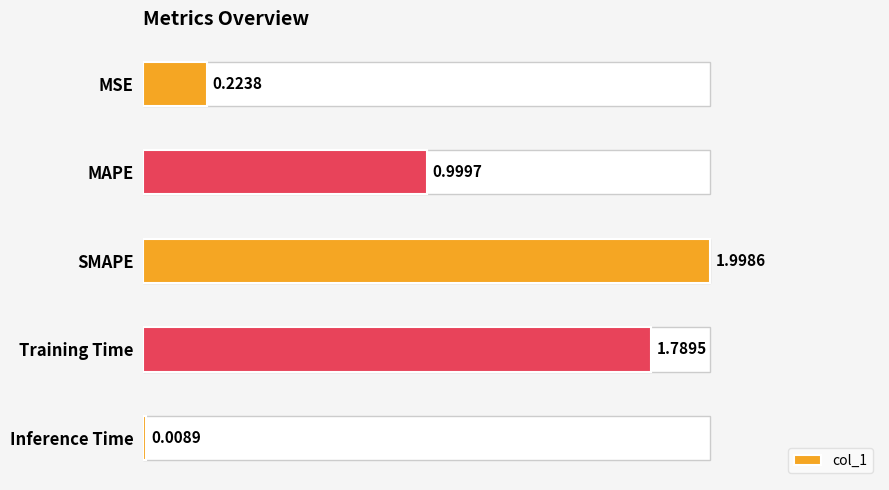

What is the average value?

1.0